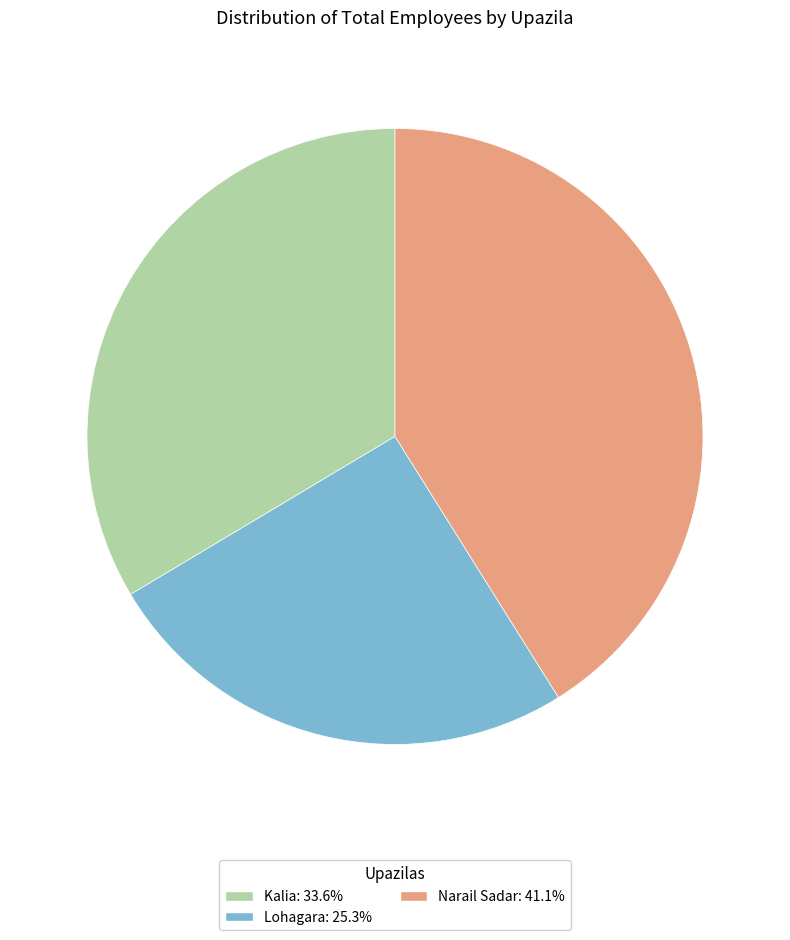

Do Kalia and Narail Sadar together represent more than half of the pie?

Yes